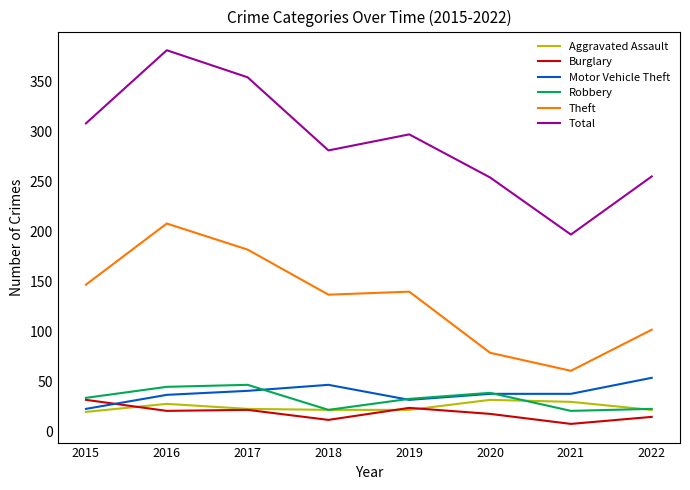

What is the spread (max minus min) of values at 2021?

189